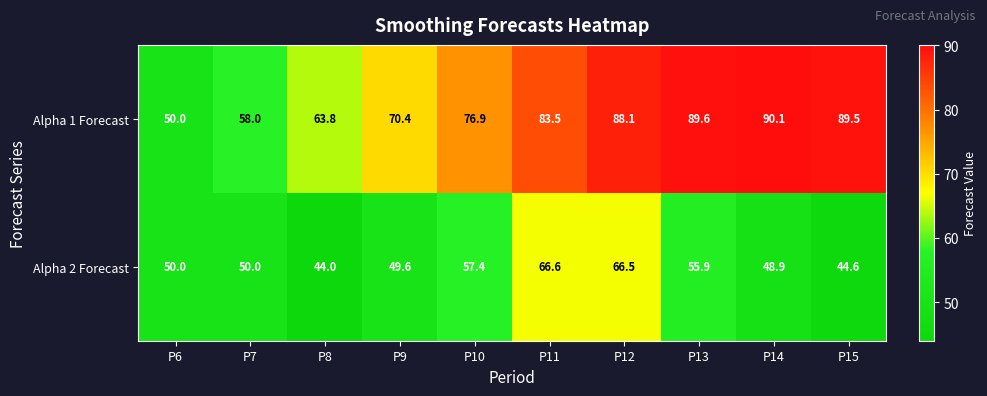

What is the difference between the maximum and minimum values in the Alpha 2 Forecast series?

22.6